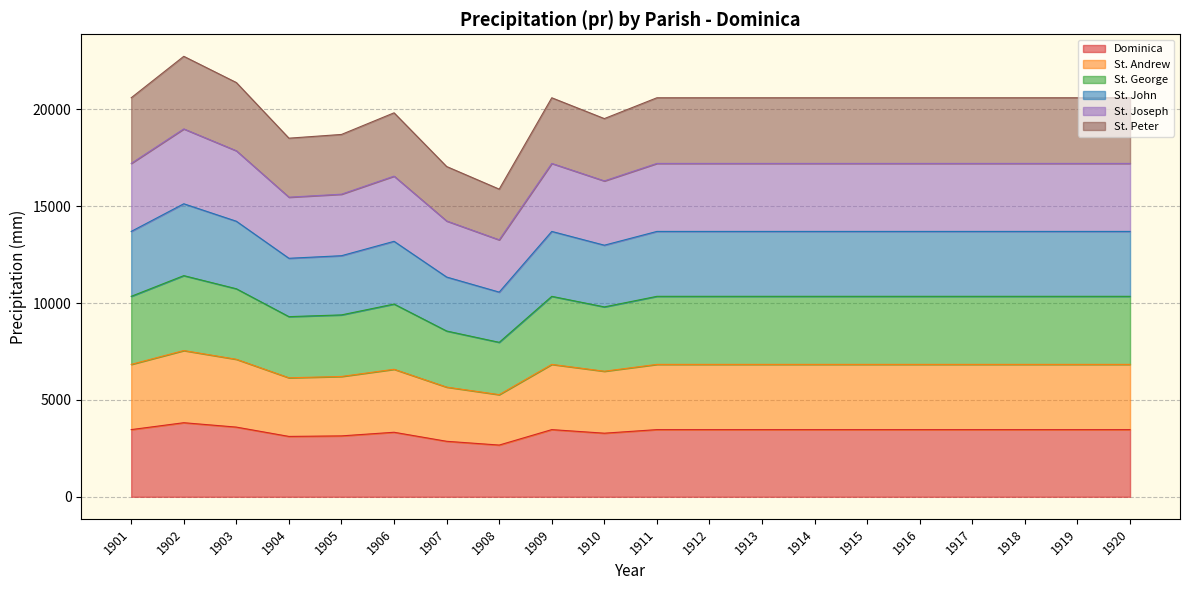

Reading left to right, what are all the values shown in this chart?

Dominica: 3467.3	3823.2	3596.8	3115.9	3143.2	3330.6	2864.7	2669.8	3467.3	3282.5	3467.3	3467.3	3467.3	3467.3	3467.3	3467.3	3467.3	3467.3	3467.3	3467.3
St. Andrew: 6833.5	7547.2	7096.9	6141.8	6210.2	6581.1	5660.8	5272.2	6833.5	6480.4	6833.5	6833.5	6833.5	6833.5	6833.5	6833.5	6833.5	6833.5	6833.5	6833.5
St. George: 10345.5	11414.2	10736.5	9297.5	9387.1	9947.0	8555.8	7971.8	10345.5	9800.2	10345.5	10345.5	10345.5	10345.5	10345.5	10345.5	10345.5	10345.5	10345.5	10345.5
St. John: 13695.5	15122.5	14221.2	12309.0	12441.9	13184.8	11340.9	10563.4	13695.5	12984.6	13695.5	13695.5	13695.5	13695.5	13695.5	13695.5	13695.5	13695.5	13695.5	13695.5
St. Joseph: 17204.8	18986.8	17858.1	15462.3	15616.8	16548.6	14234.0	13261.2	17204.8	16302.1	17204.8	17204.8	17204.8	17204.8	17204.8	17204.8	17204.8	17204.8	17204.8	17204.8
St. Peter: 20593.1	22732.6	21379.4	18507.9	18700.5	19816.7	17045.1	15878.3	20593.1	19518.6	20593.1	20593.1	20593.1	20593.1	20593.1	20593.1	20593.1	20593.1	20593.1	20593.1